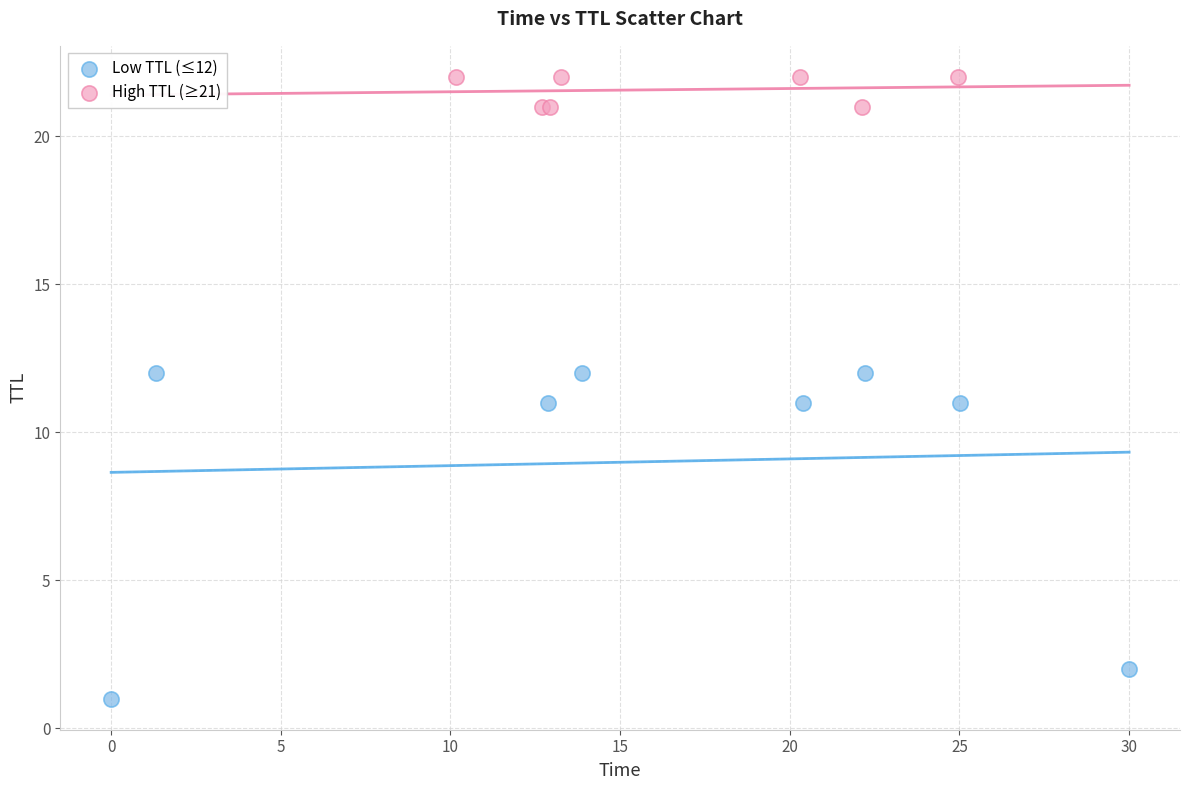

Which series reaches the maximum Y coordinate?

High TTL (≥21)